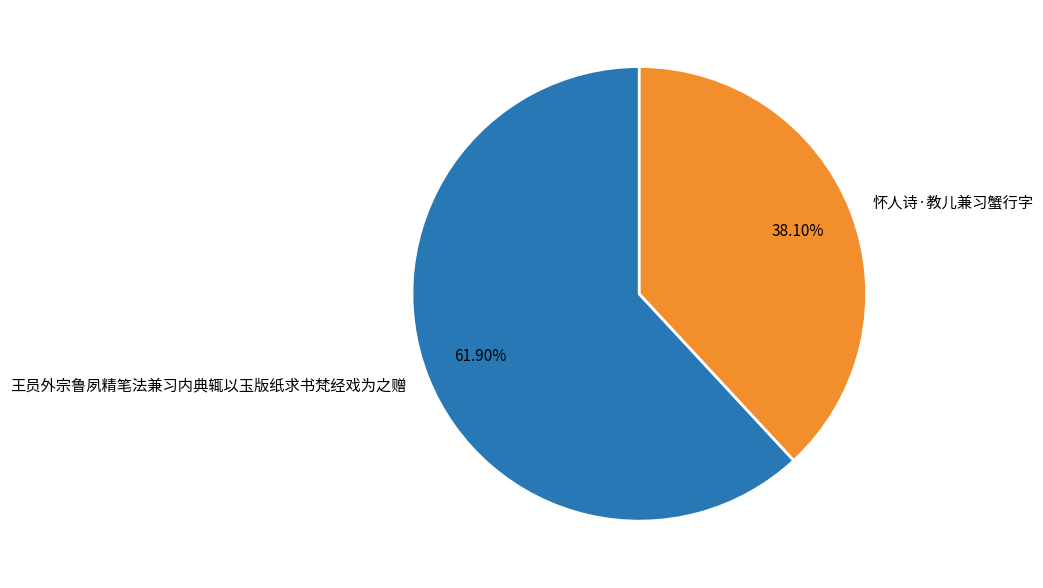

Which slice is the smallest?

怀人诗·教儿兼习蟹行字